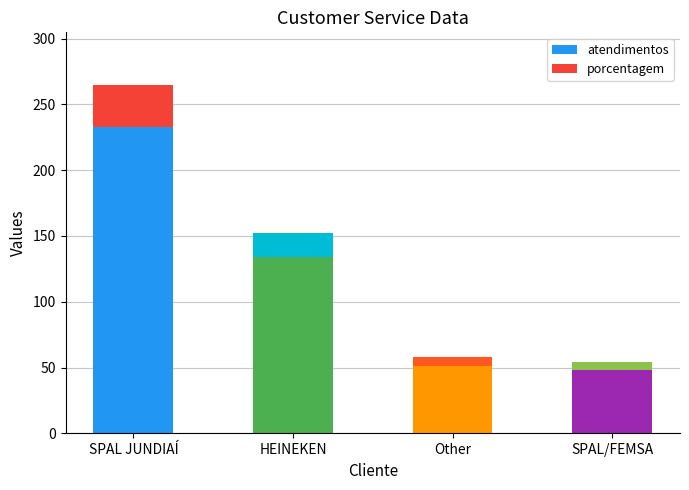

How many values in the atendimentos series are below 134?

2